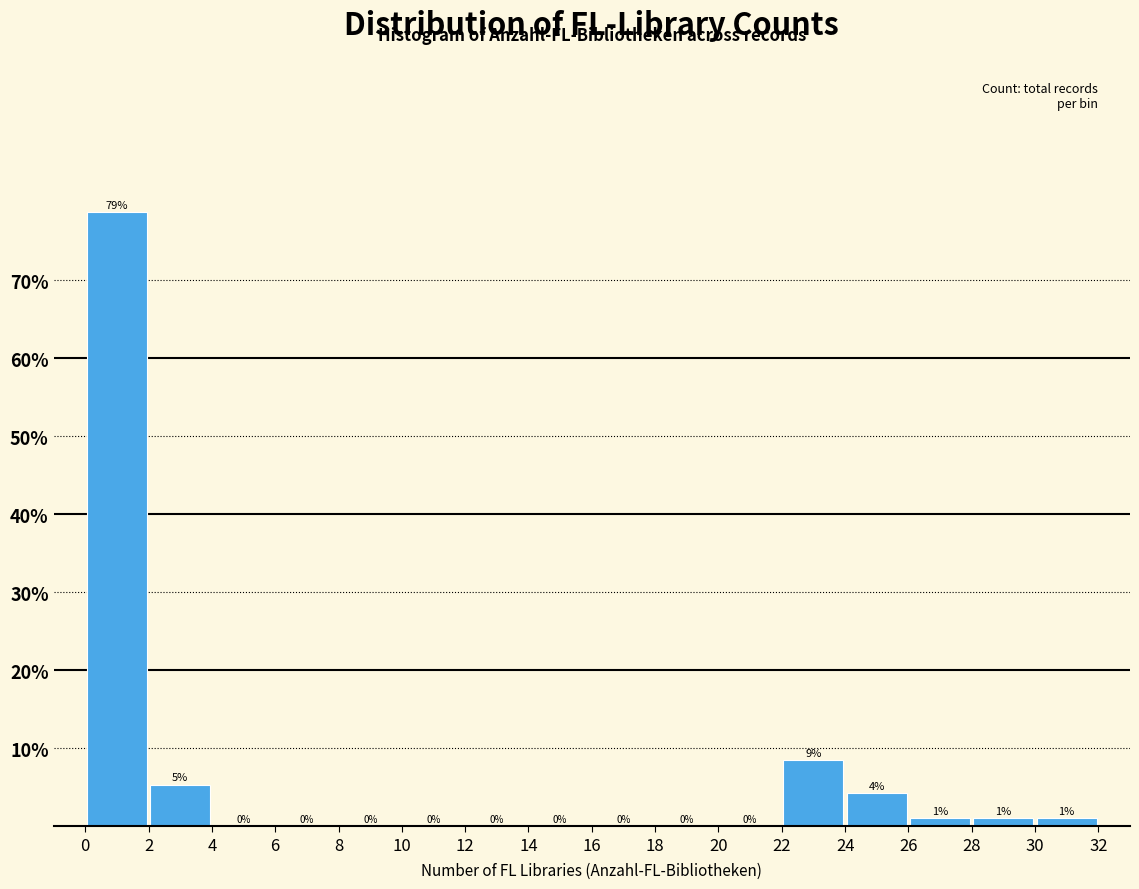

Over which range of the x-axis is the bar tallest?

0 to 2